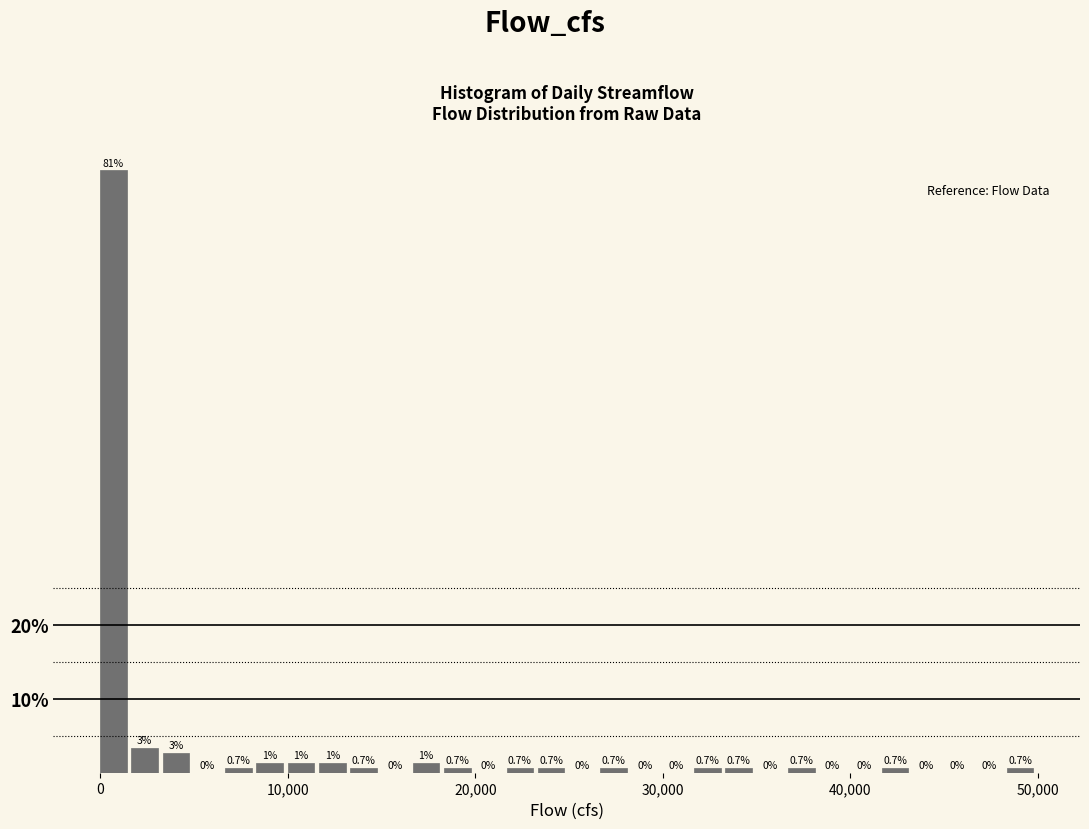

Around what value on the x-axis is the tallest bar? Give the approximate position of its centre, as read against the axis.

1000